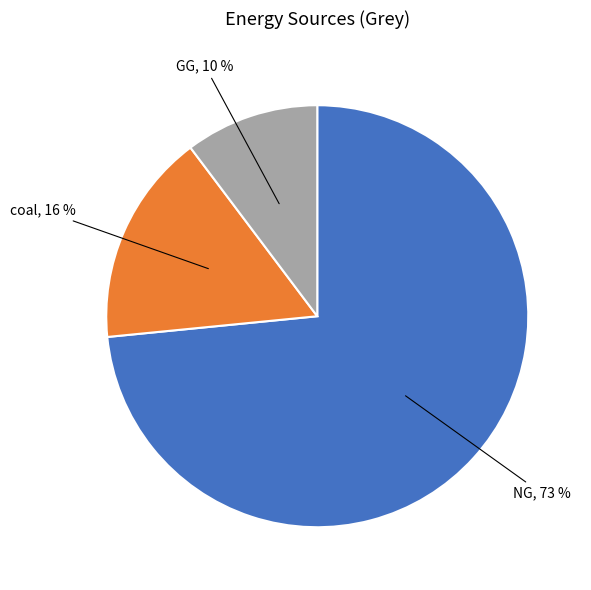

How many segments does this pie chart have?

3